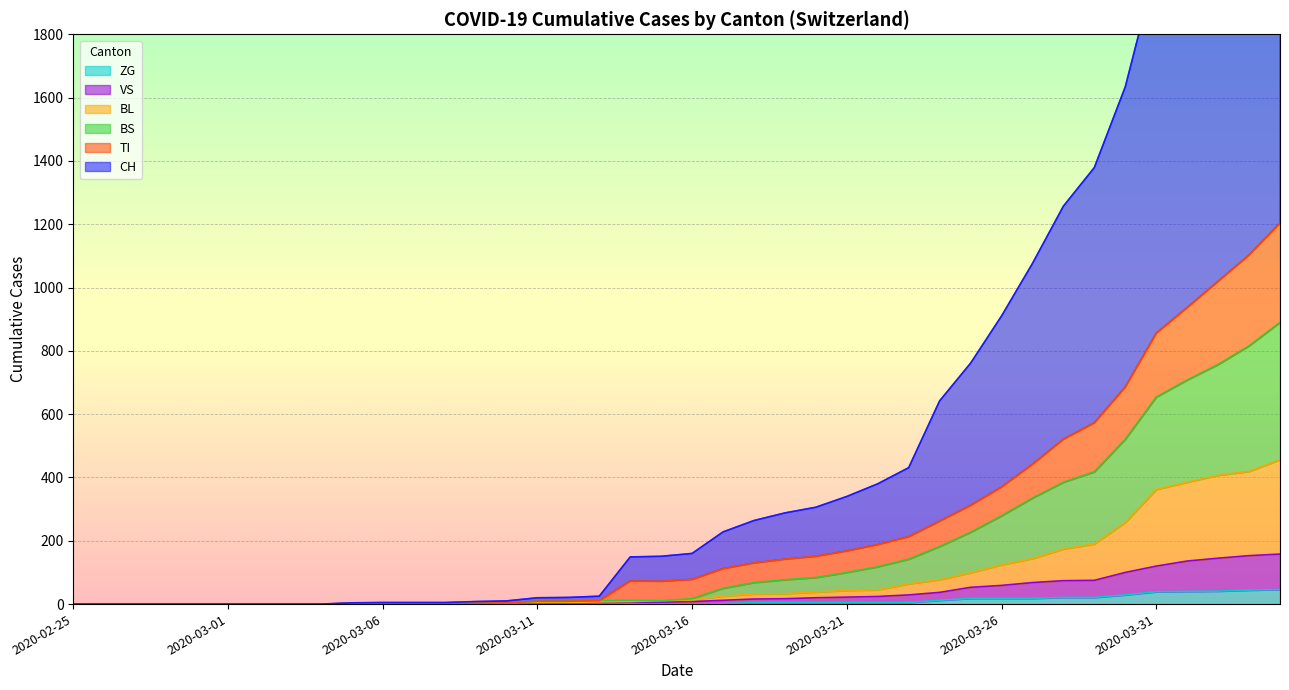

What is the maximum value for ZG?

46